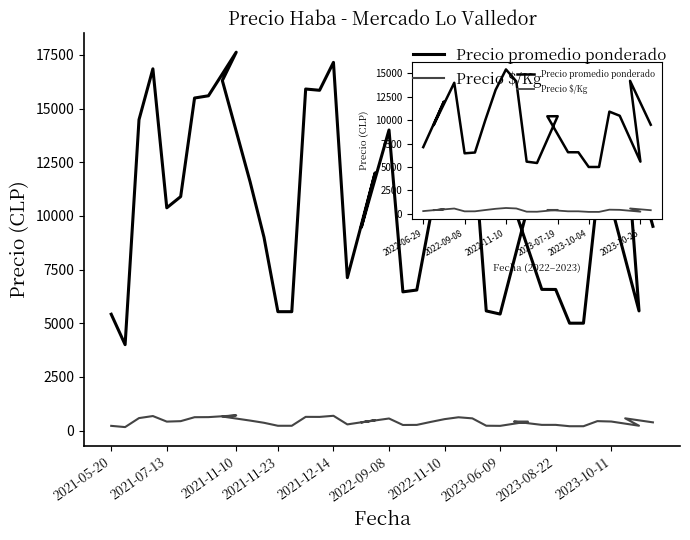

What is the difference between the maximum and minimum values in the Precio promedio ponderado series?

13625